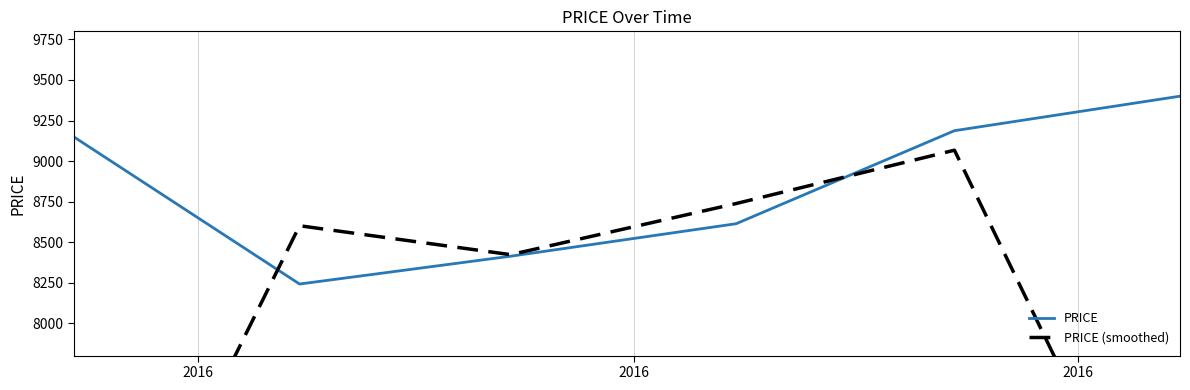

What is the maximum value for PRICE?

9400.0